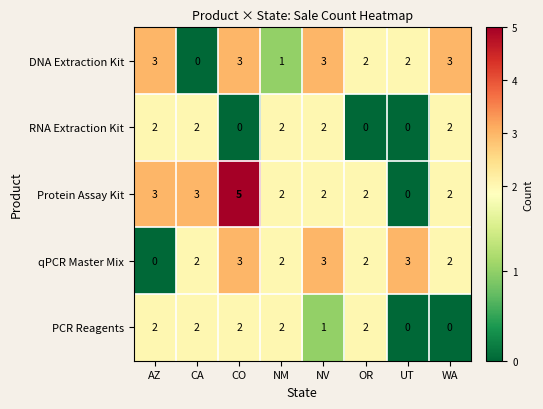

What is the greatest value displayed?

5